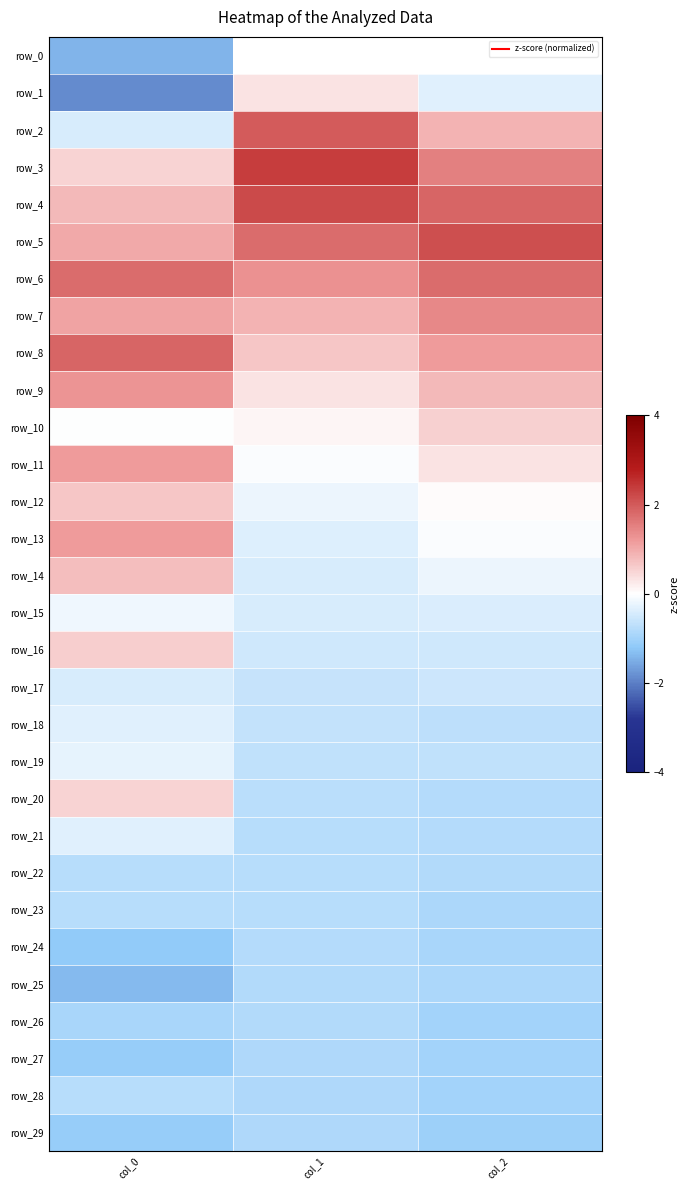

At which category is the sum across all series the highest?

col_0